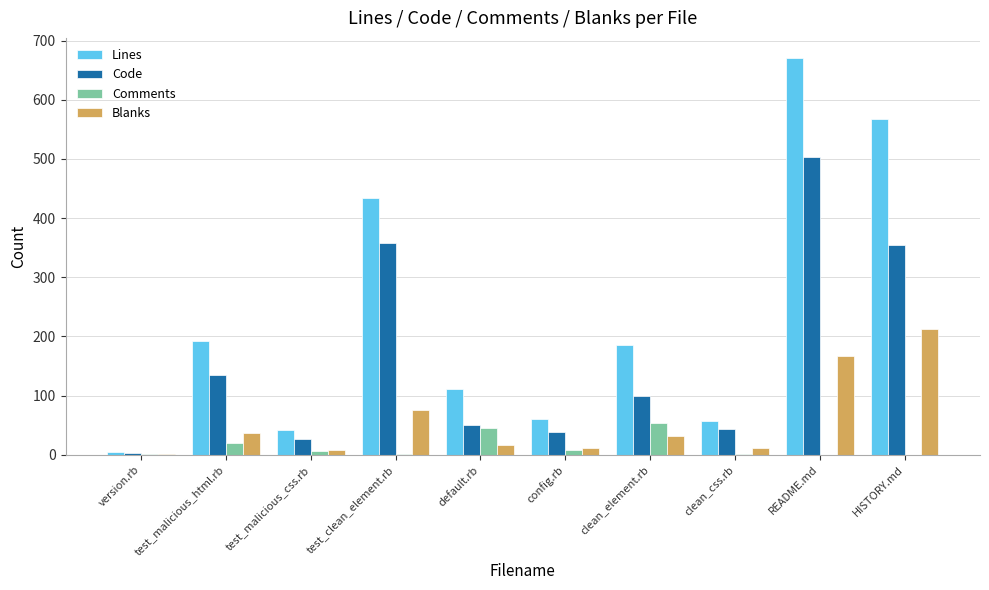

Is the value of Blanks at test_clean_element.rb greater than the value of Comments at HISTORY.md?

Yes